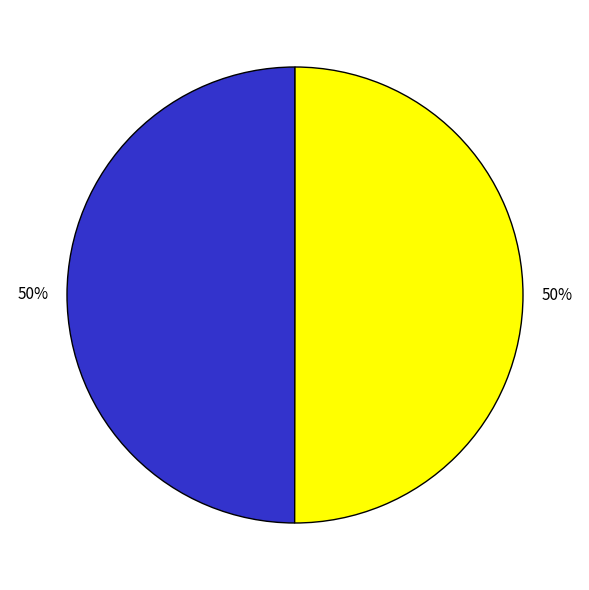

To the nearest percent, what is the average slice percentage?

50%